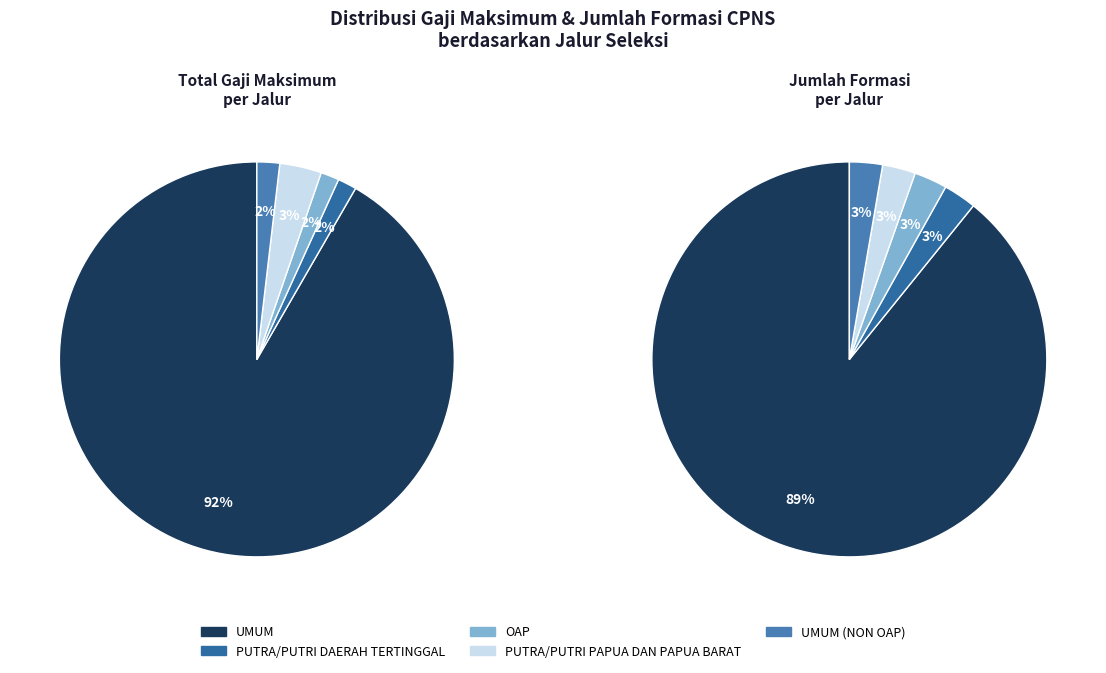

How many segments does this pie chart have?

5